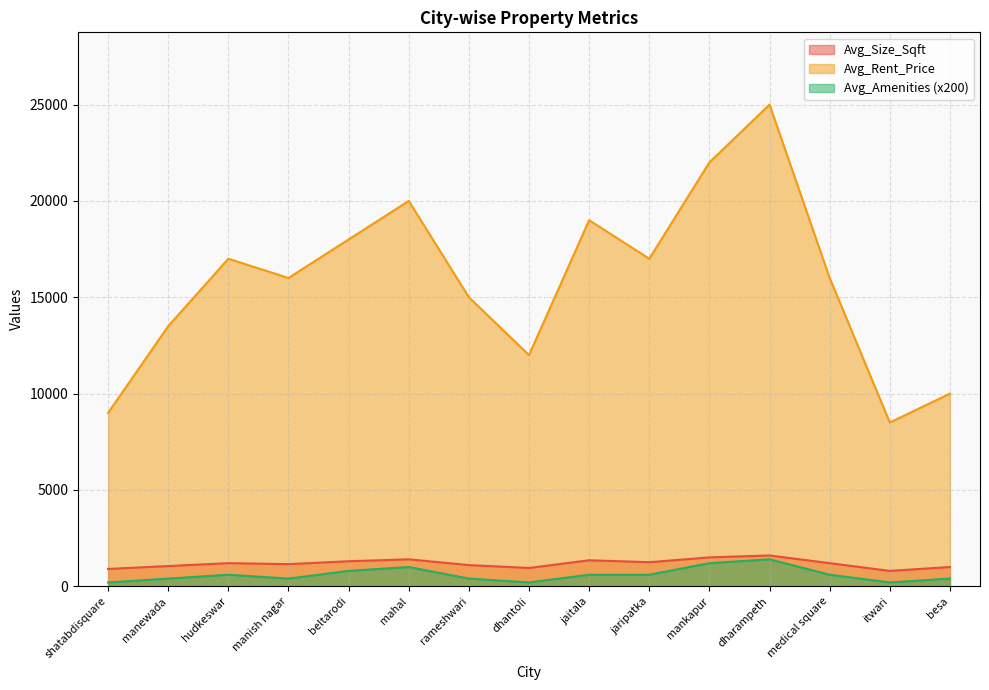

Which label corresponds to the smallest value in the chart?

shatabdisquare